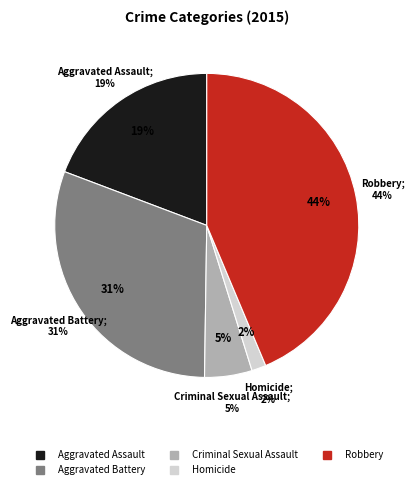

How many segments does this pie chart have?

5